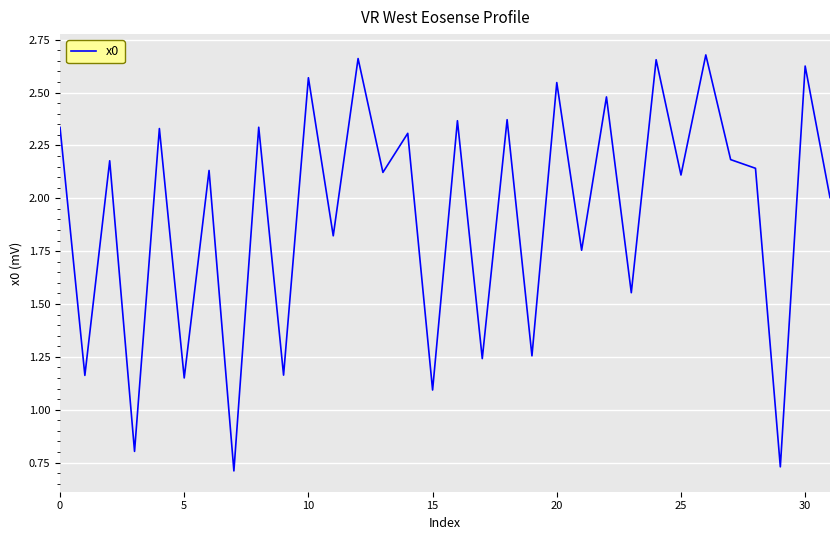

How many interior local valleys (lower than both neighbors) does the data have?

14